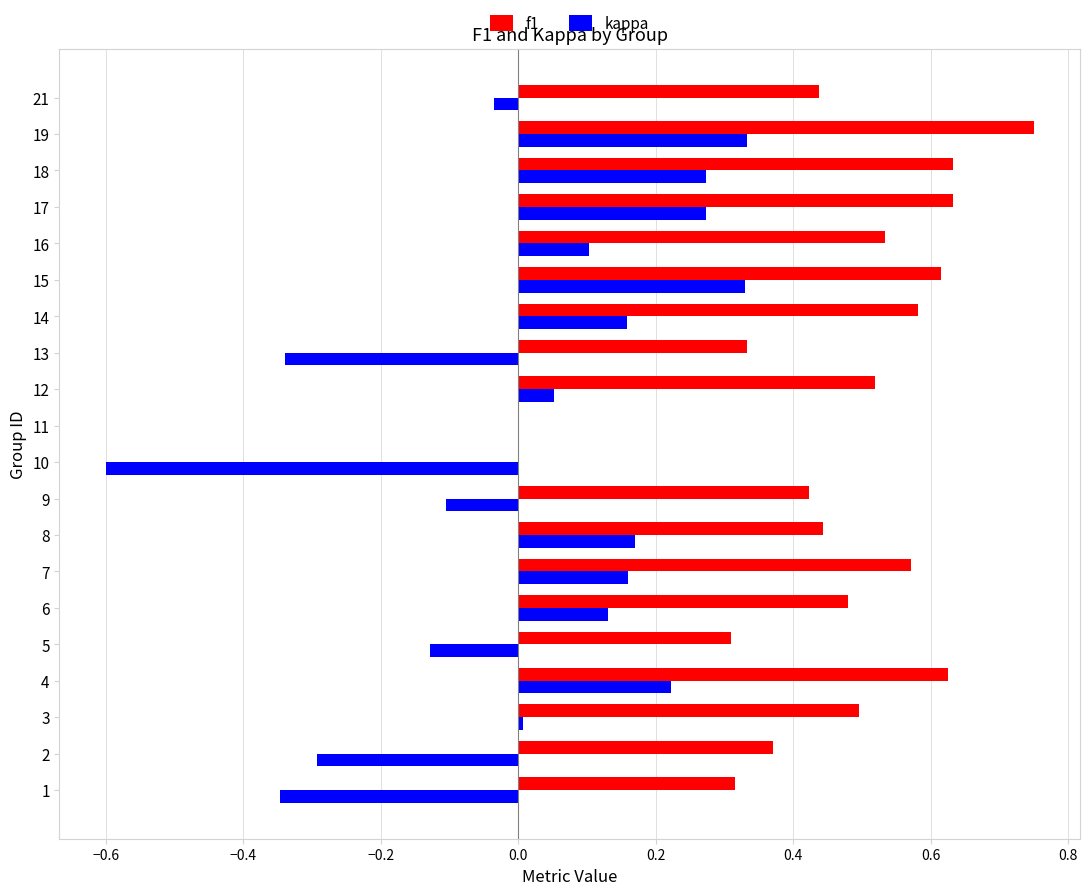

At which category does the chart reach its peak across all series?

19